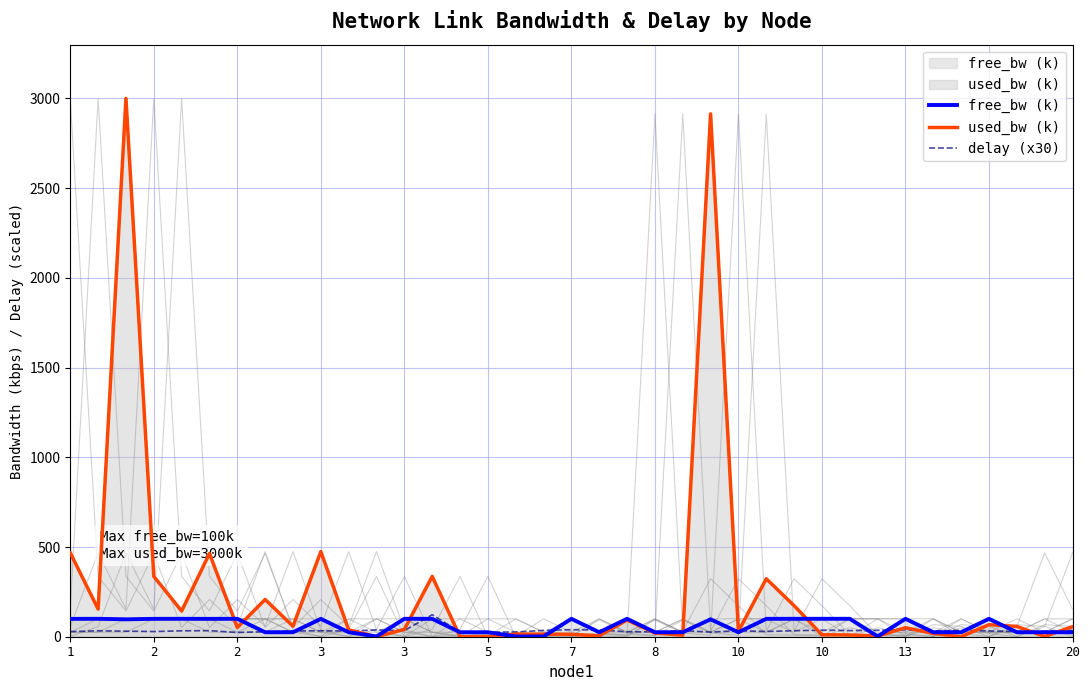

What is the value of the free_bw point at the 22nd from the left?

25.0